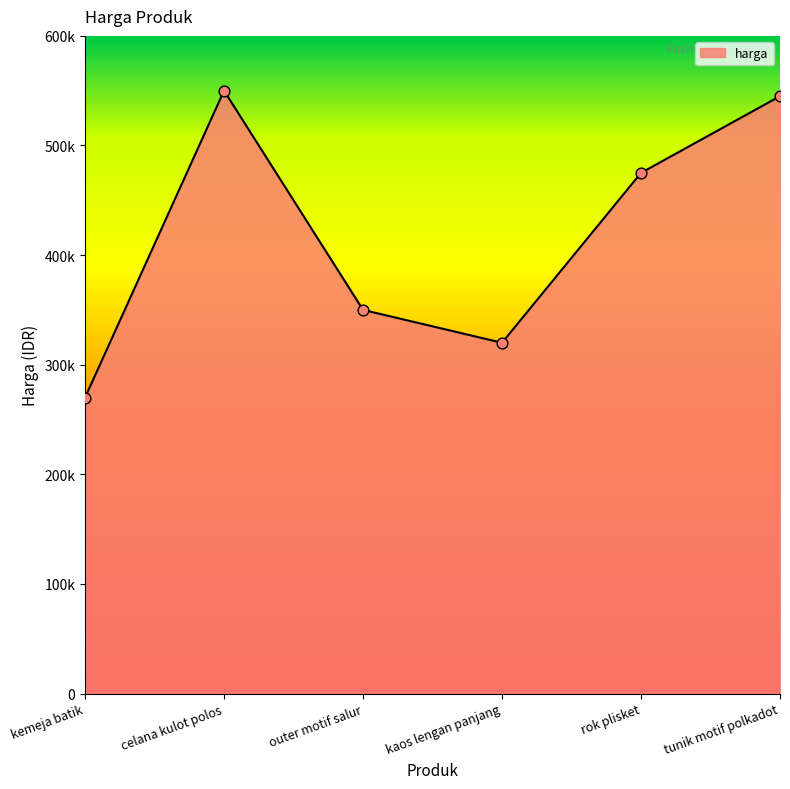

What is the change in value from kaos lengan panjang to tunik motif polkadot?

+225000